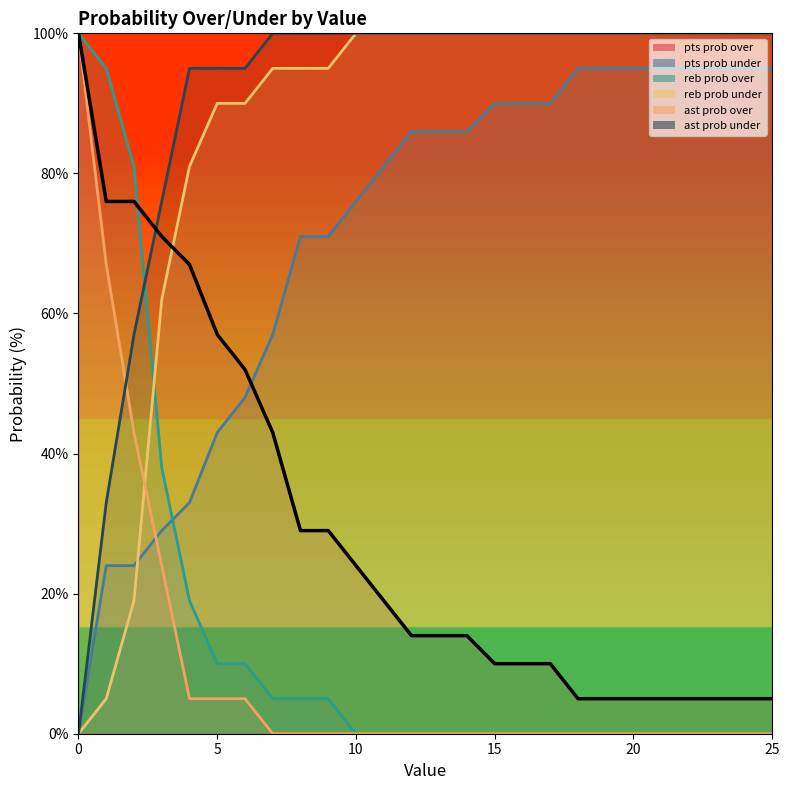

What is the total value across all series at 5?

300